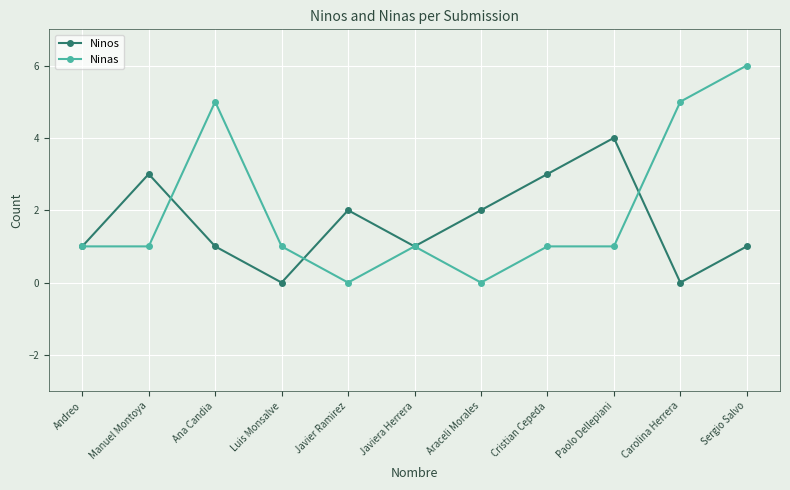

Is it true that Ninos equals 2 at Javier Ramirez?

True